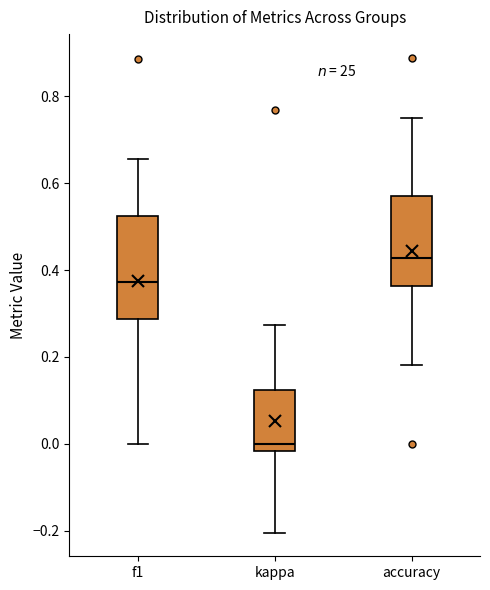

Which box's median line is the highest?

accuracy